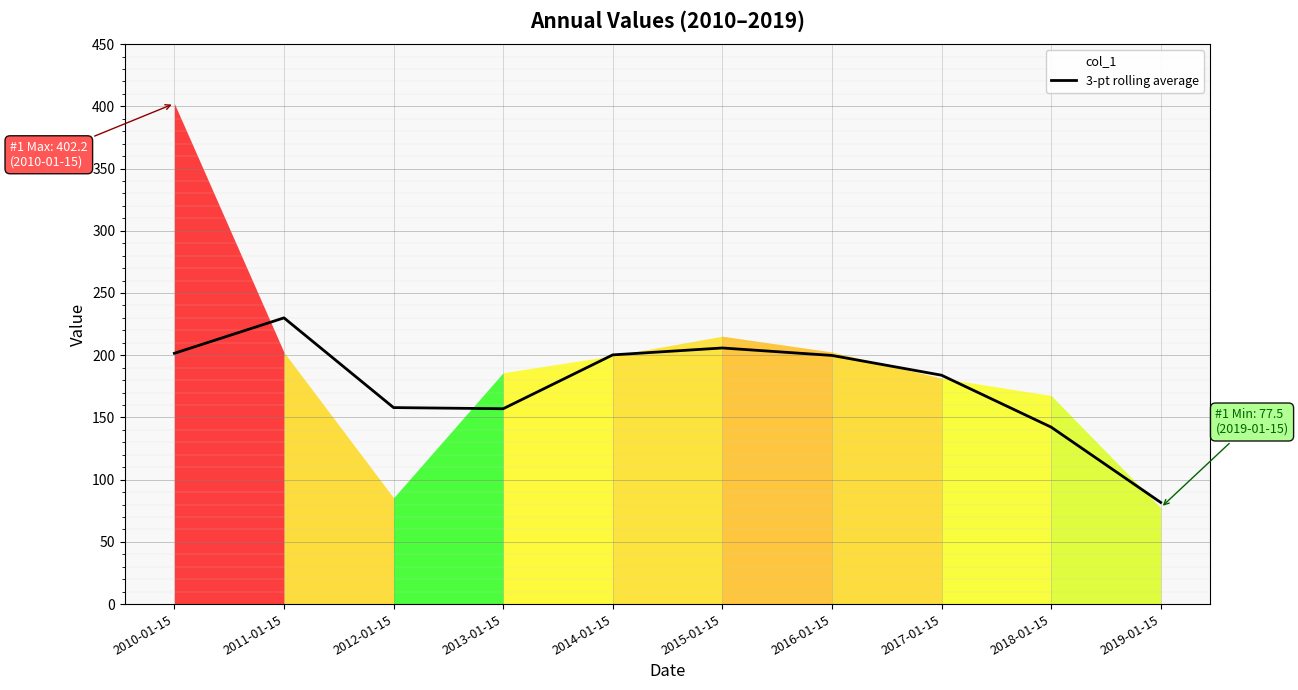

What is the sum of the values at 2017-01-15 and 2014-01-15?

384.2